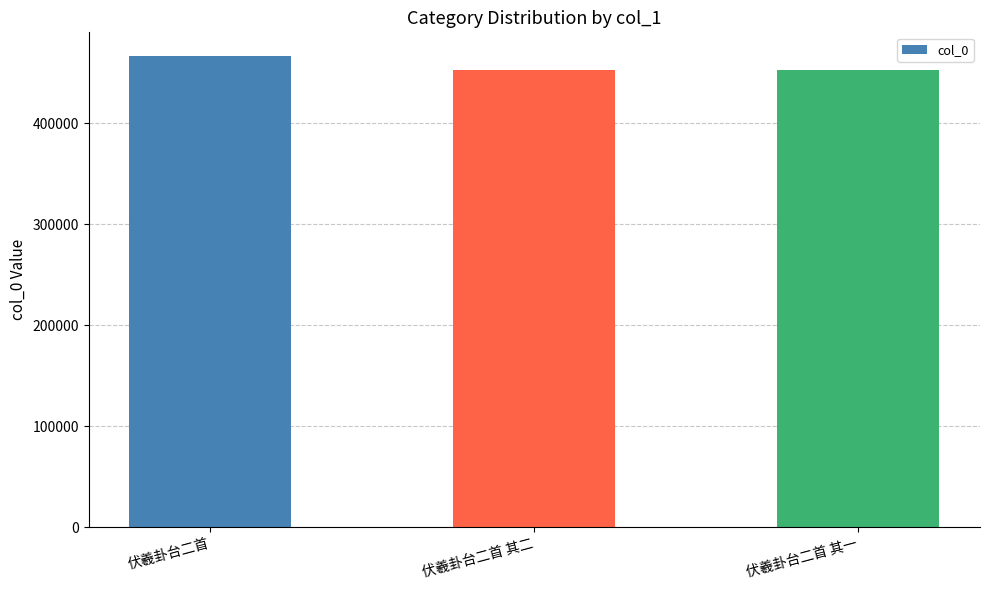

What is the maximum value shown in the chart?

466747